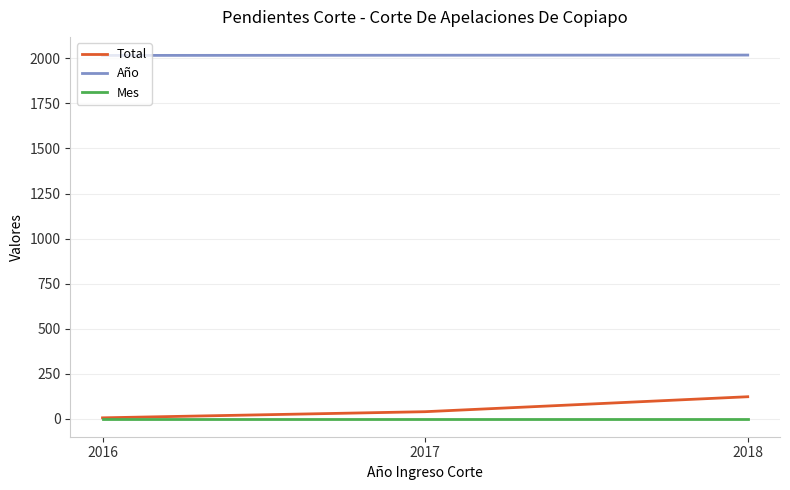

How many series are shown in this chart?

3